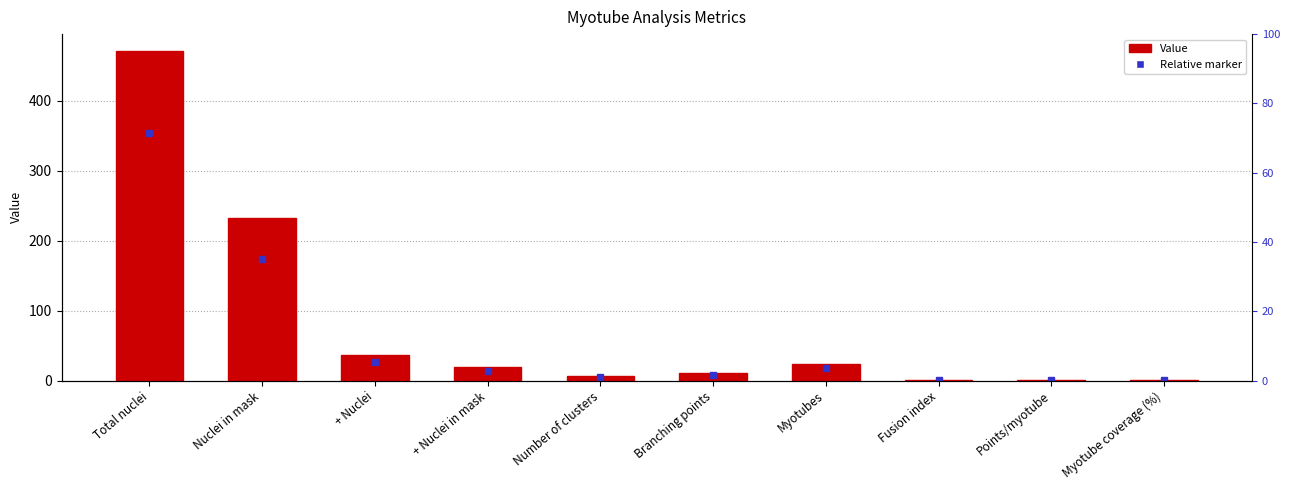

Rank the categories by value from highest to lowest.

Total nuclei, Nuclei in mask, + Nuclei, Myotubes, + Nuclei in mask, Branching points, Number of clusters, Fusion index, Points/myotube, Myotube coverage (%)